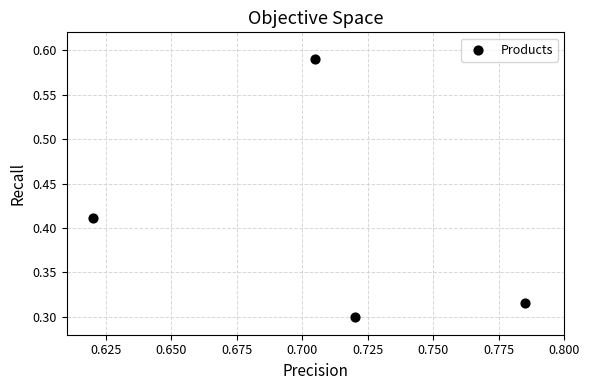

What is the average X value?

0.7